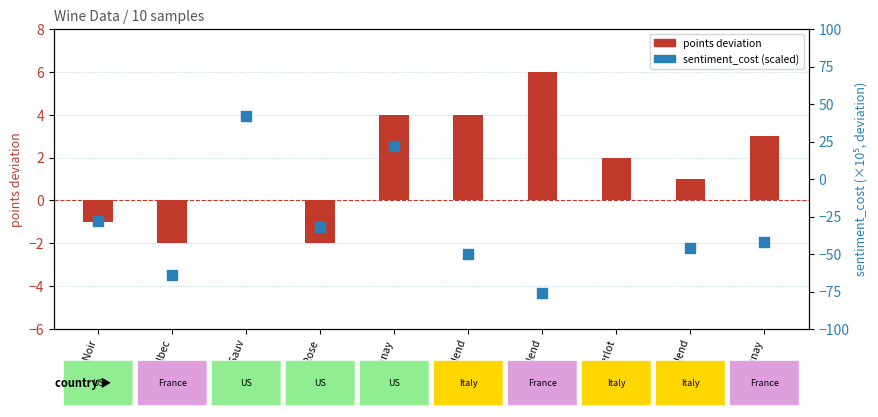

At which category is the sum across all series the highest?

Merlot